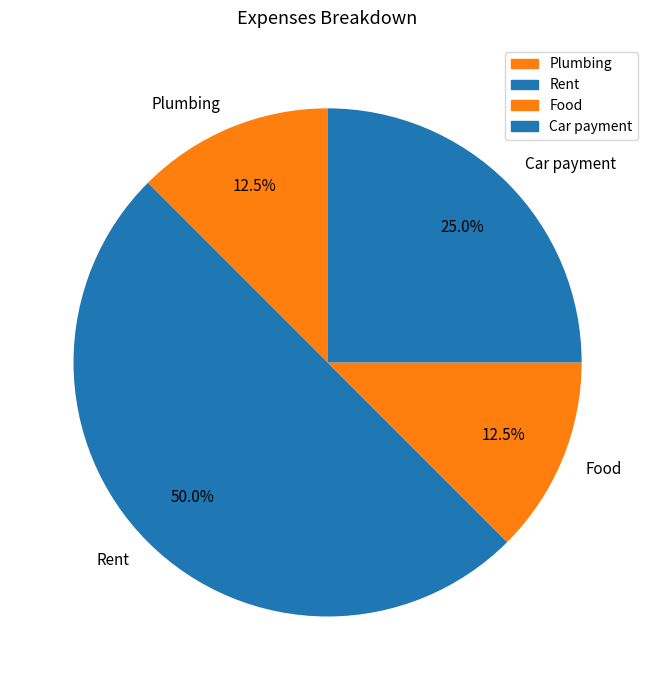

What is the largest slice in the pie chart?

Rent